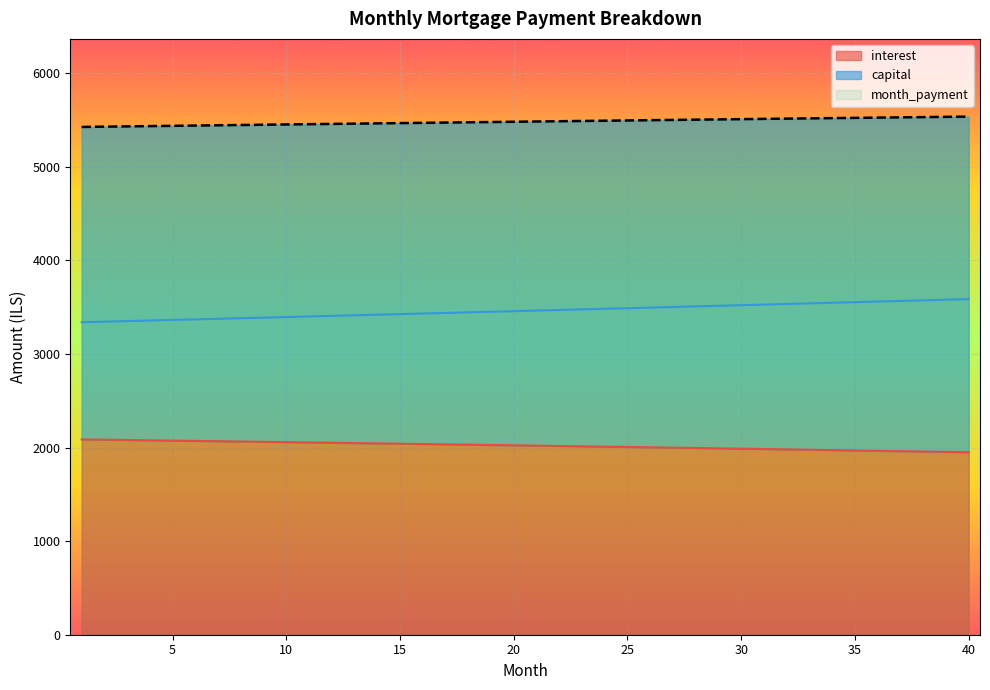

True or false: month_payment and capital cross at least once.

False